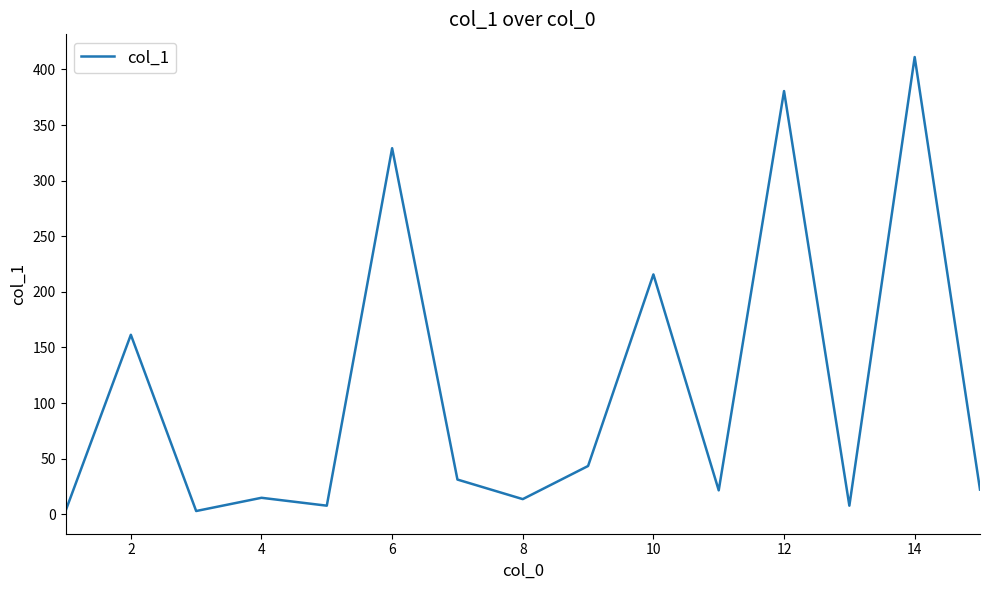

What is the difference between the maximum and minimum values?

408.3